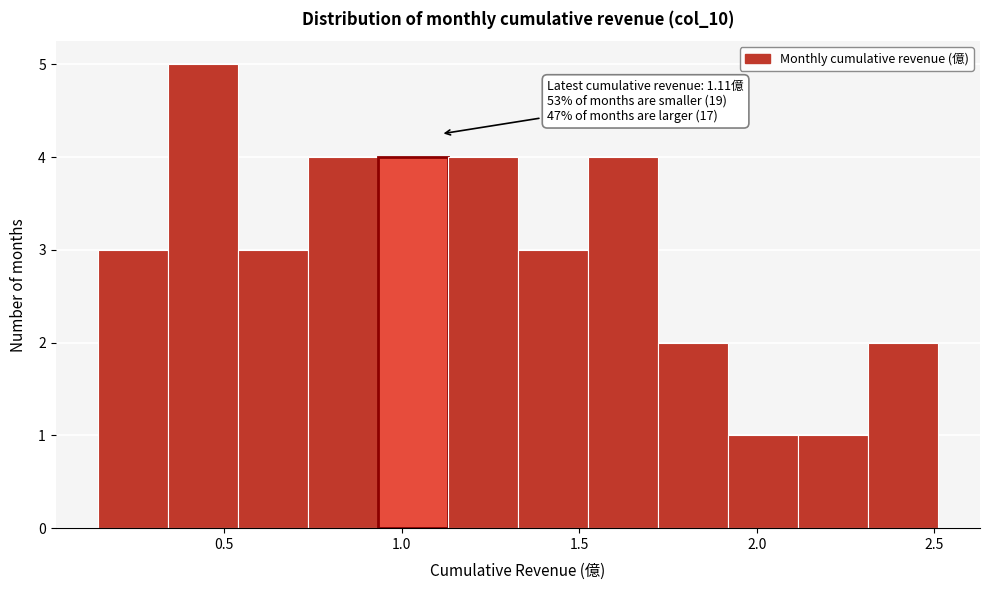

Read against the x-axis, roughly where is the centre of the tallest bar?

0.45